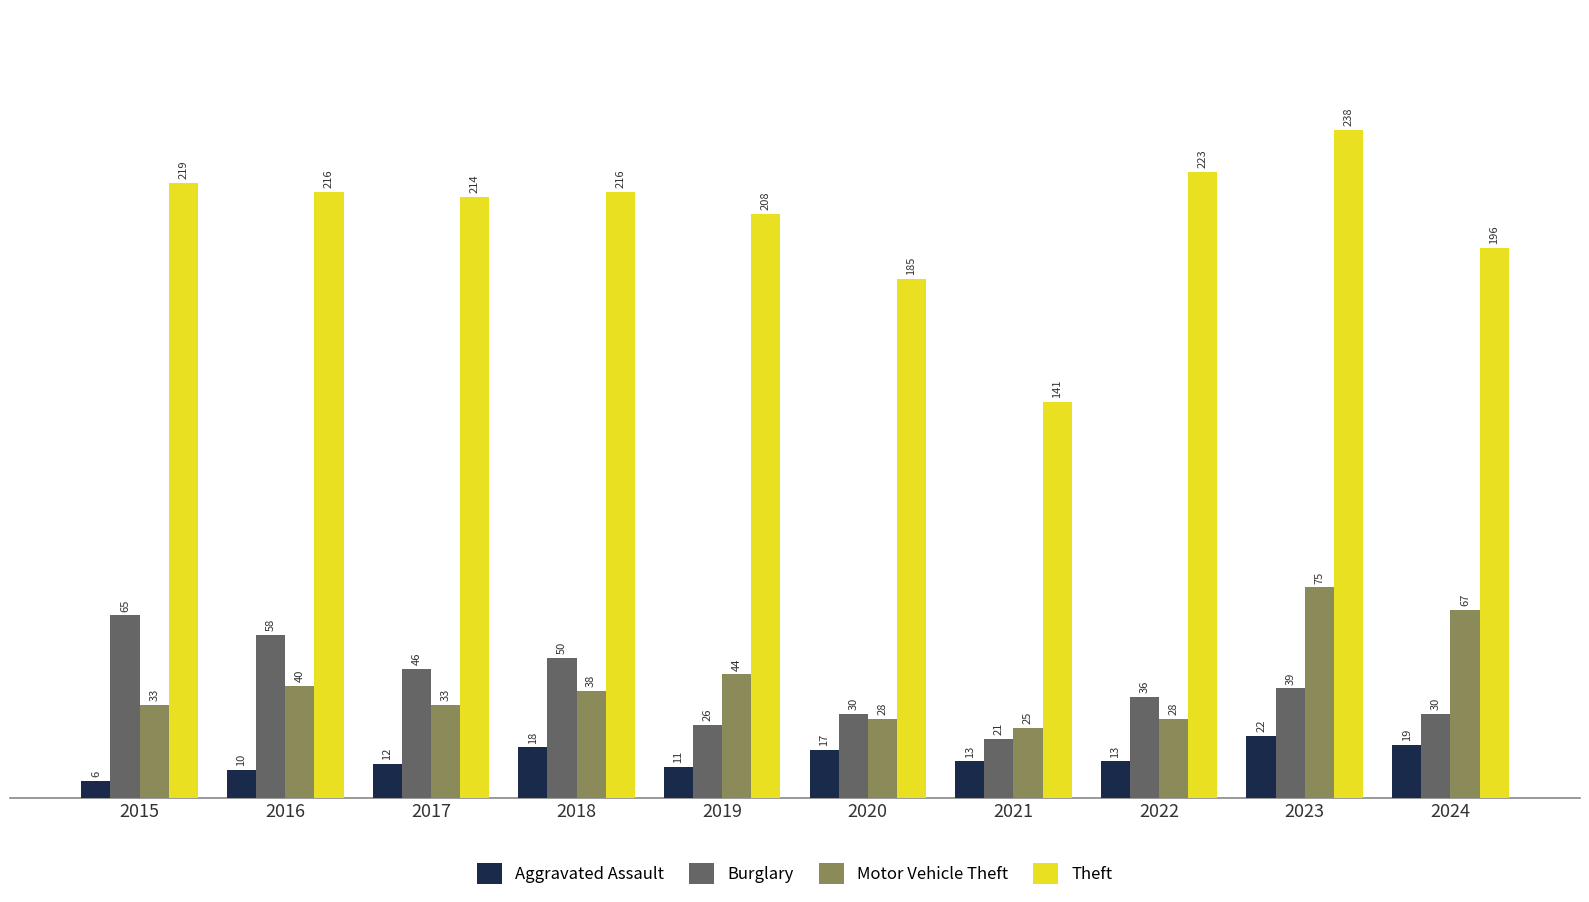

Reading left to right, extract all data points from this chart.

Aggravated Assault: 6	10	12	18	11	17	13	13	22	19
Burglary: 65	58	46	50	26	30	21	36	39	30
Motor Vehicle Theft: 33	40	33	38	44	28	25	28	75	67
Theft: 219	216	214	216	208	185	141	223	238	196